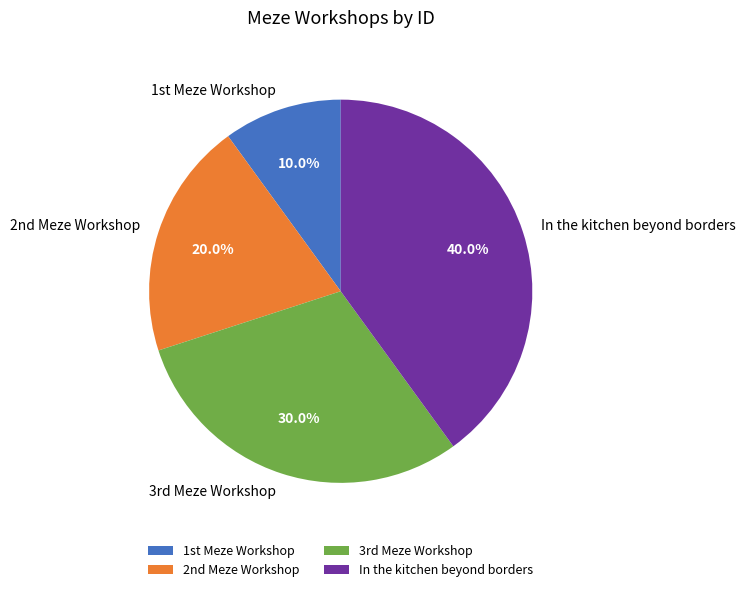

What is the largest slice in the pie chart?

In the kitchen beyond borders